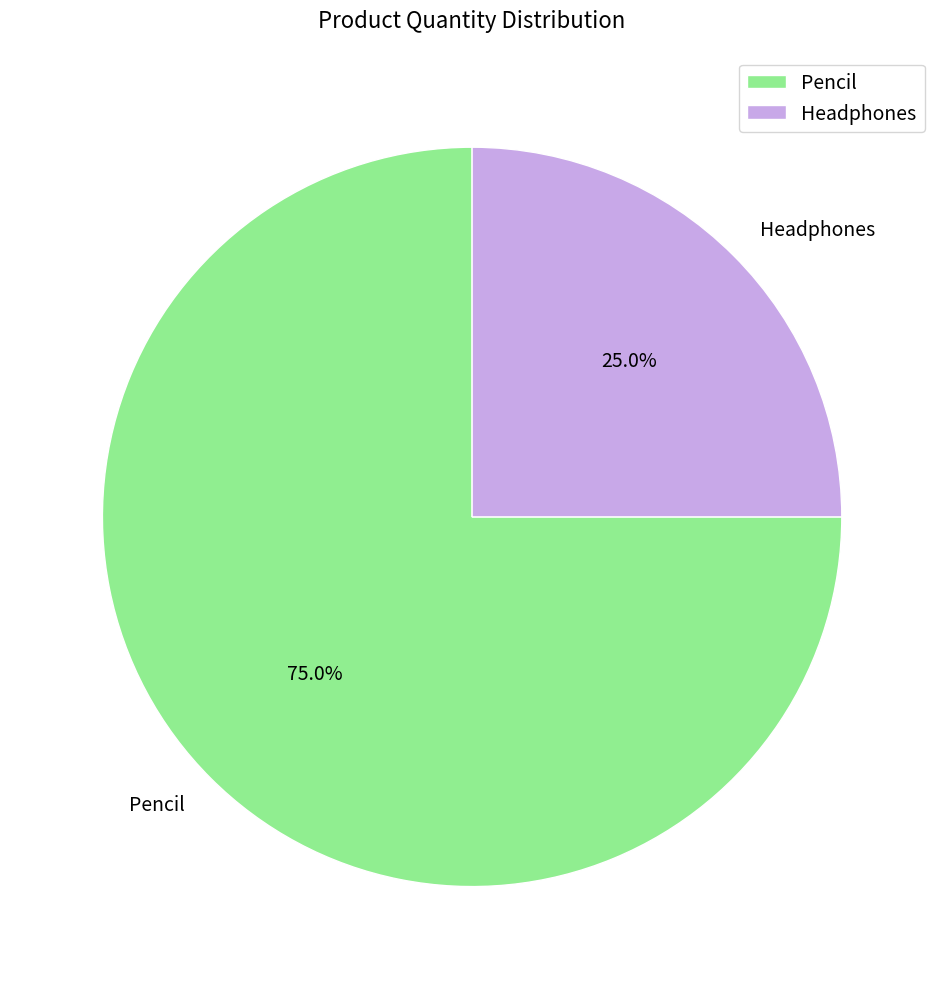

To the nearest percent, what is the combined percentage of Headphones and Pencil?

100%